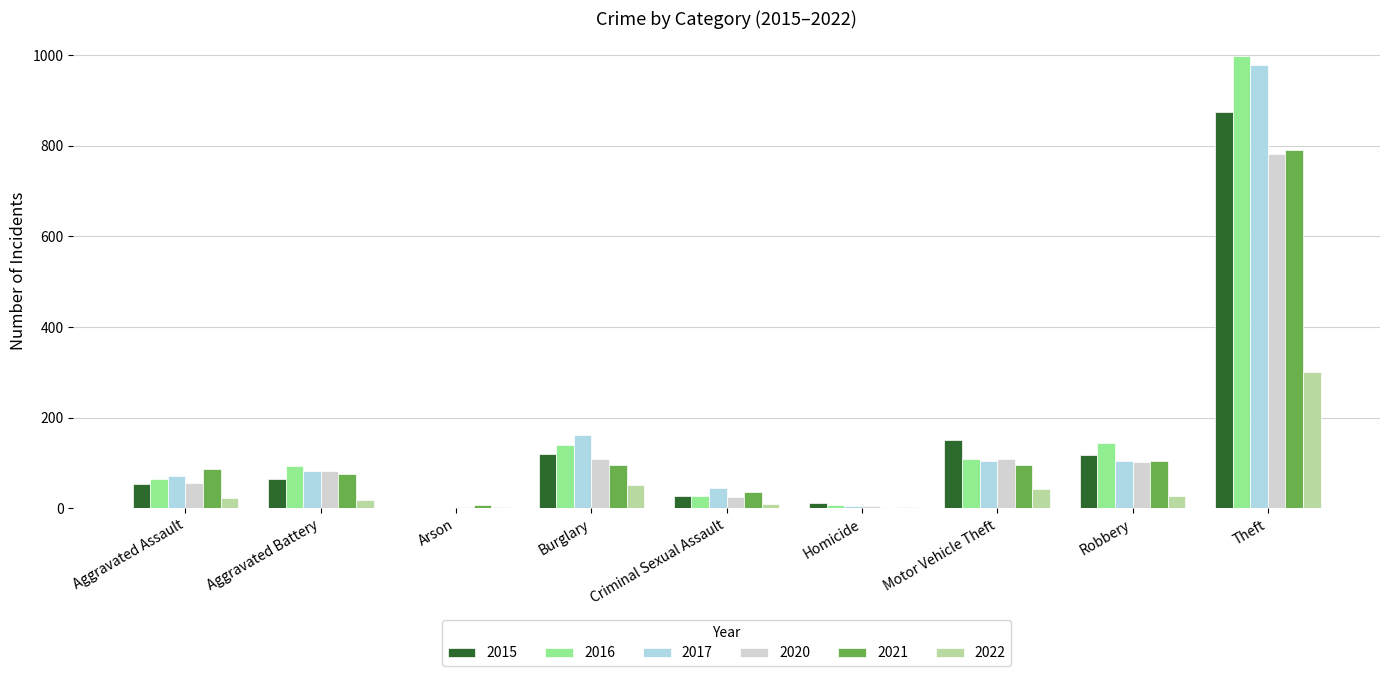

At which category is the sum across all series the highest?

Theft